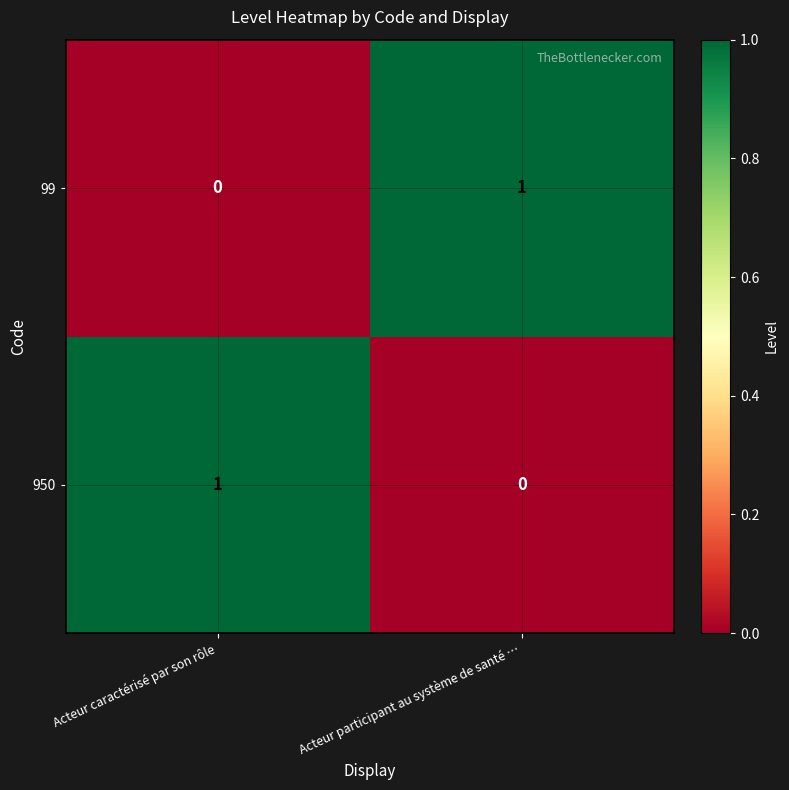

The 950 series shows 0 at Acteur participant au système de santé …. True or false?

True